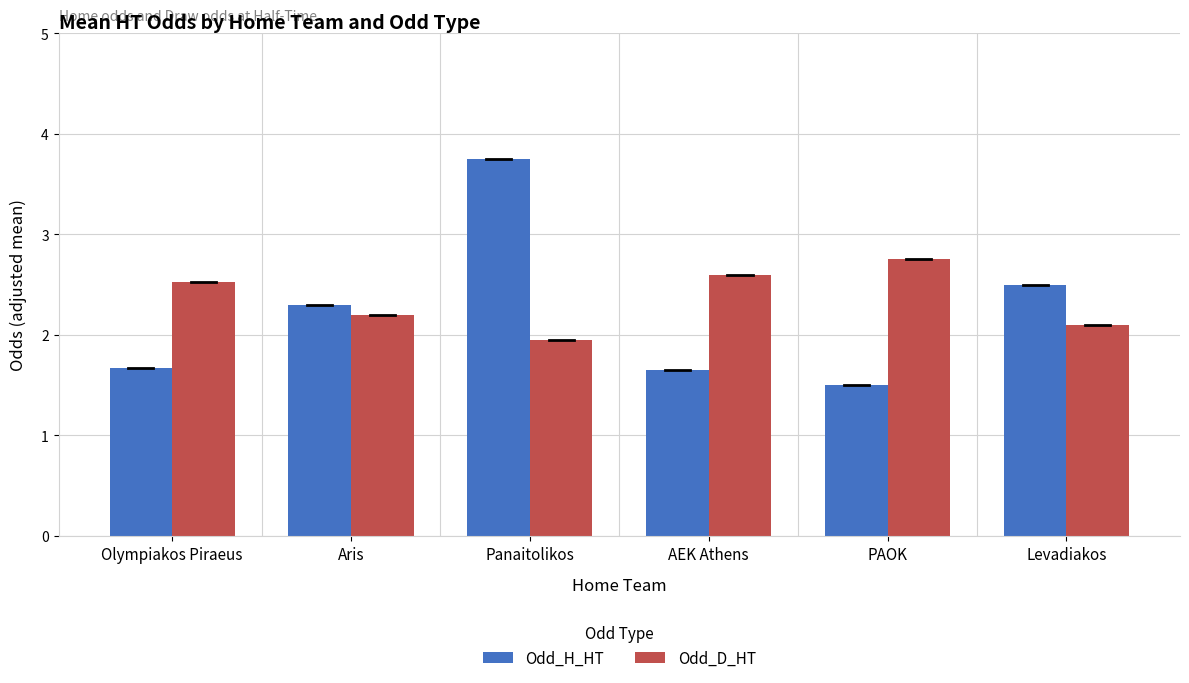

What is the sum of all Odd_H_HT values?

13.4